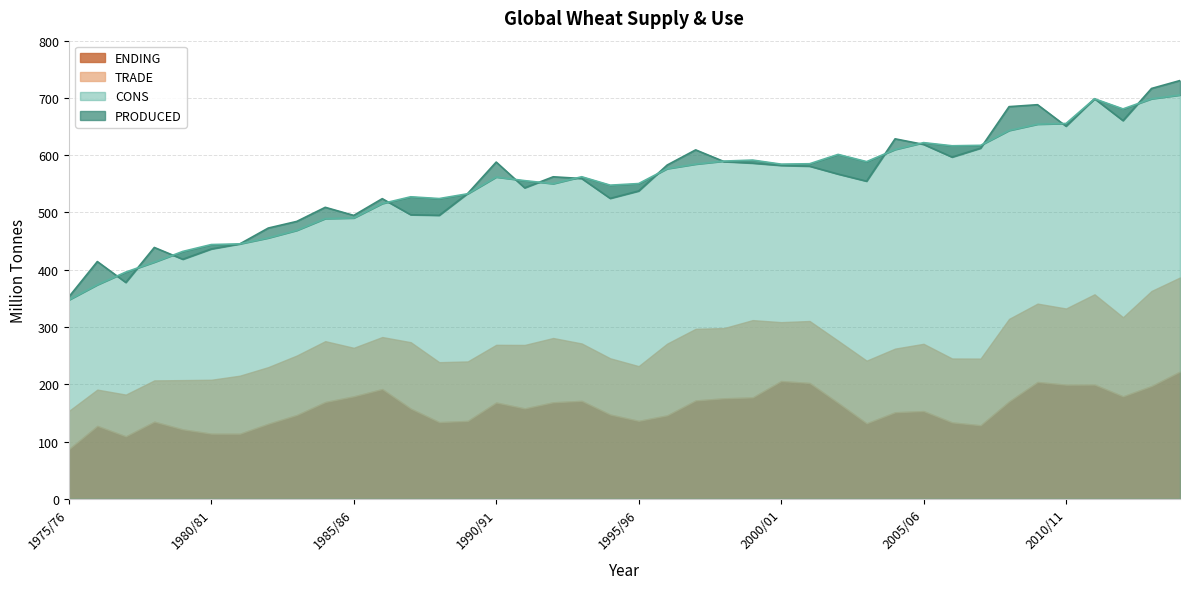

Where does the CONS series first go above 562?

1993/94